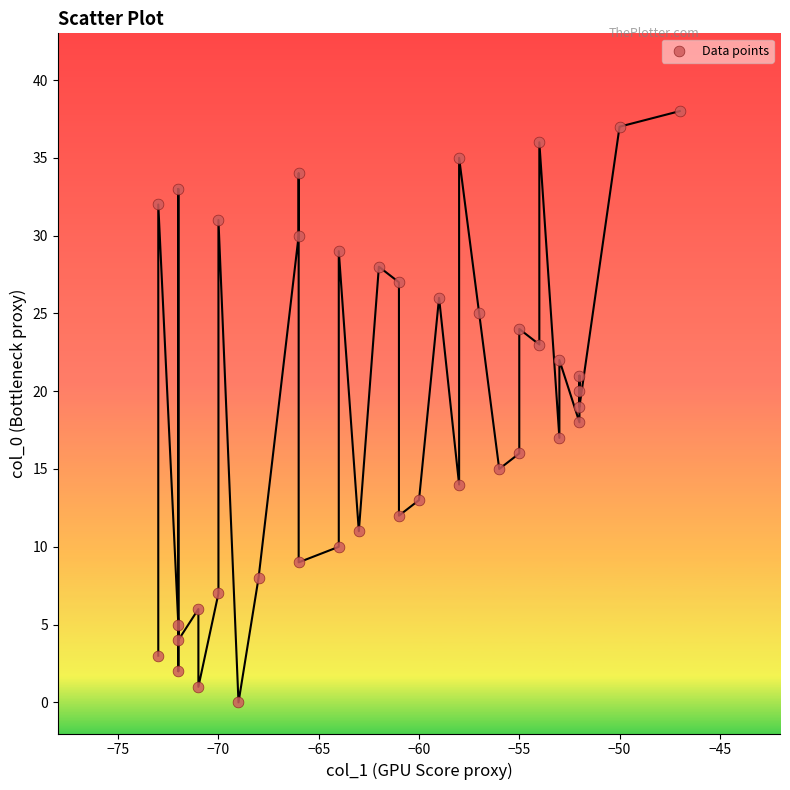

What is the range of Y values (max minus min)?

38